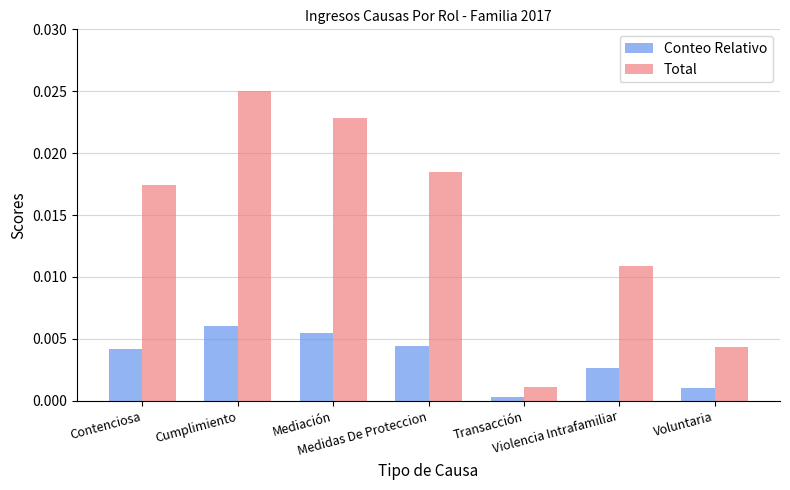

What is the label of the 4th bar from the left?

Medidas De Proteccion